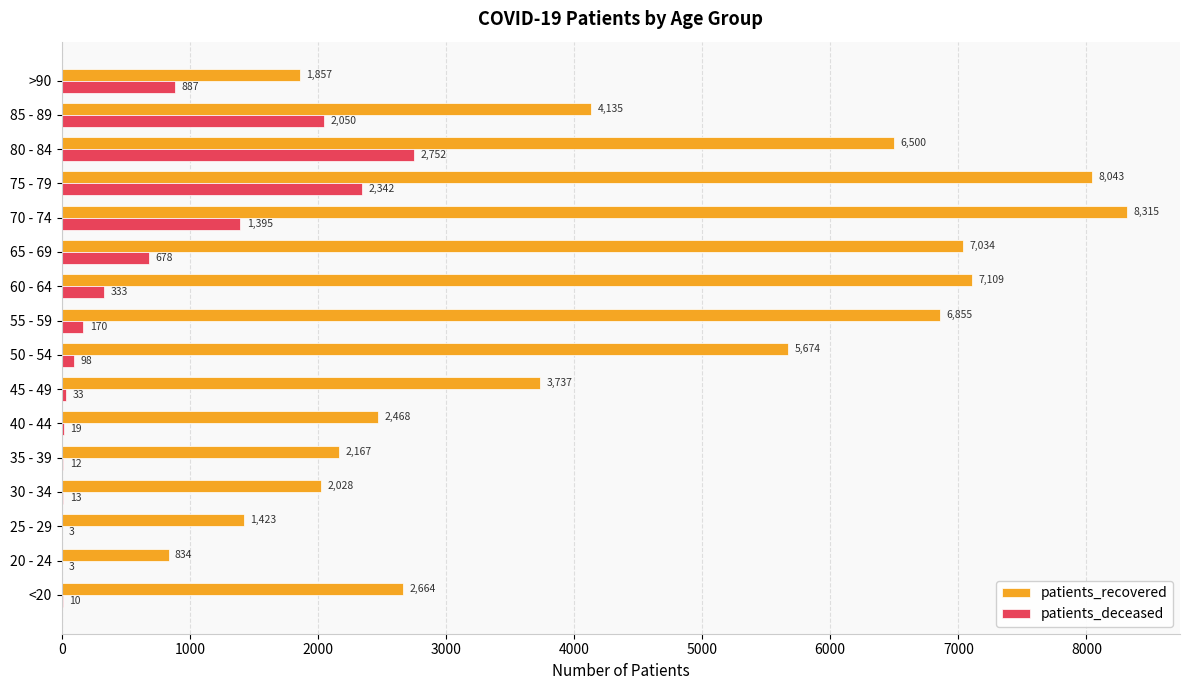

At which label does patients_deceased reach its peak?

80 - 84